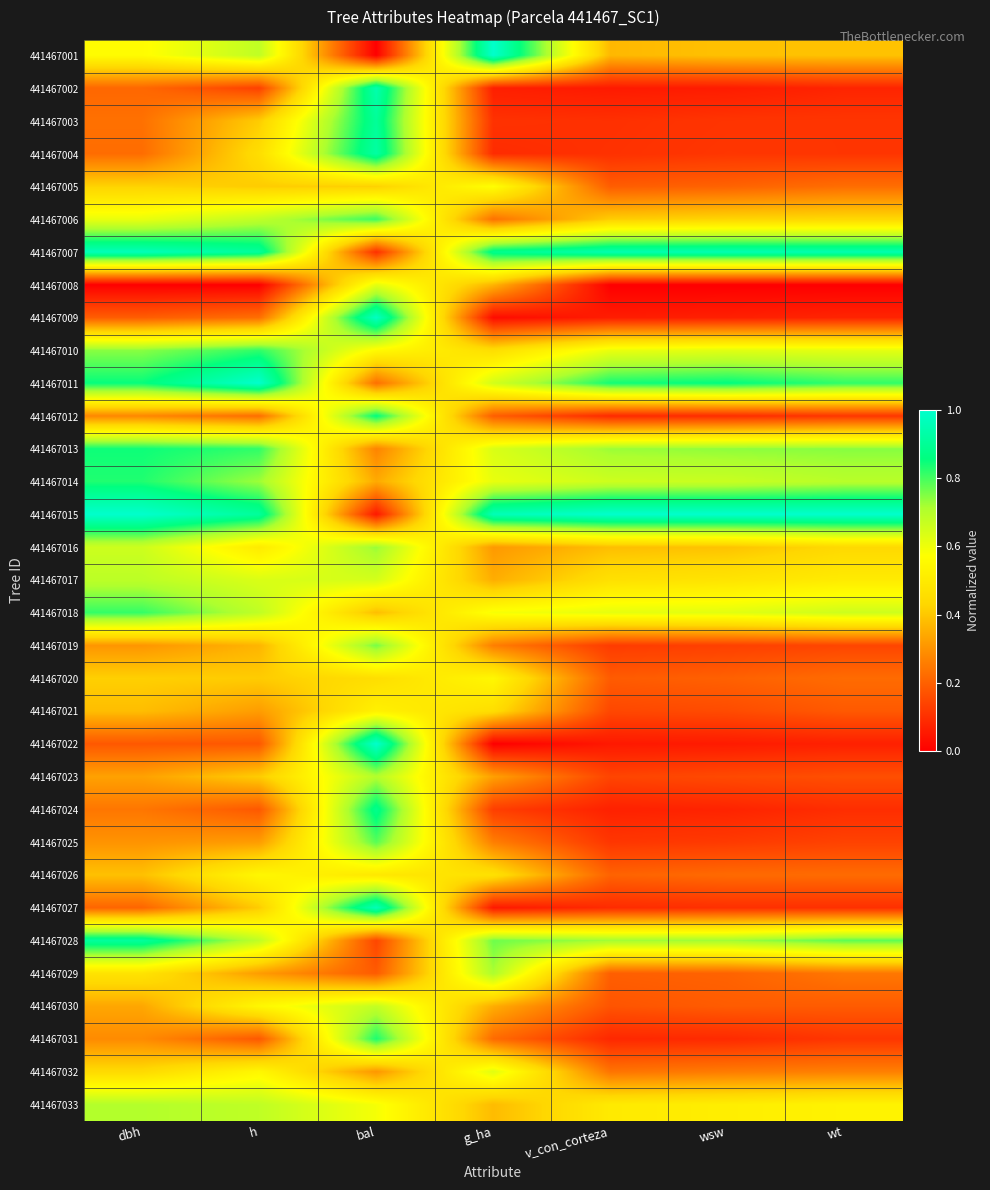

At how many categories does at least one series exceed 0?

7